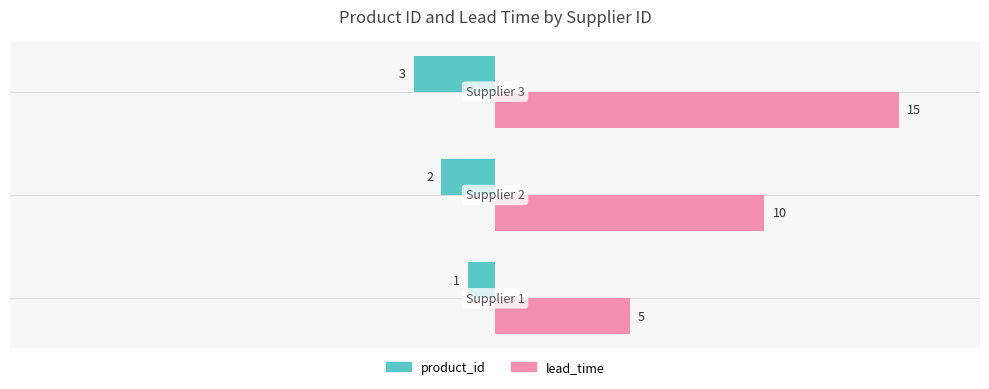

Which series has the largest range (max minus min)?

lead_time